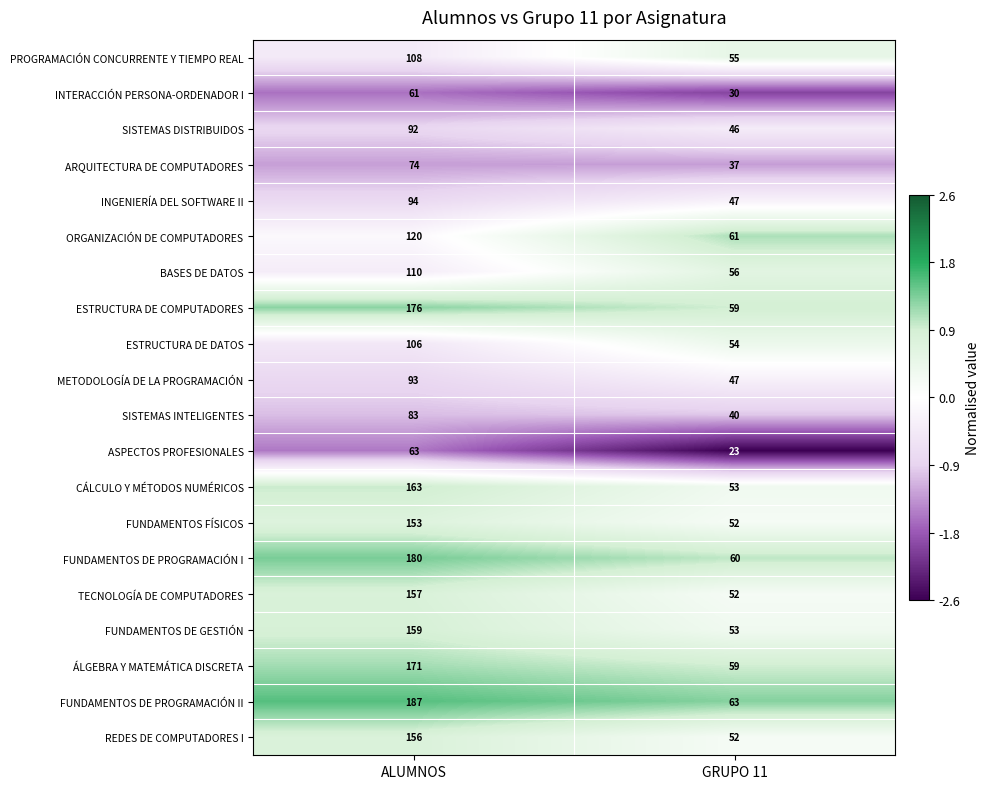

What is the approximate value of ÁLGEBRA Y MATEMÁTICA DISCRETA at ALUMNOS, to the nearest 5?

170